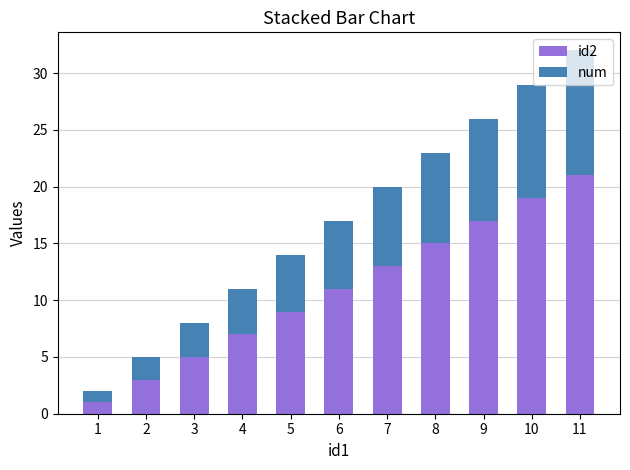

At which category is the sum across all series the highest?

11